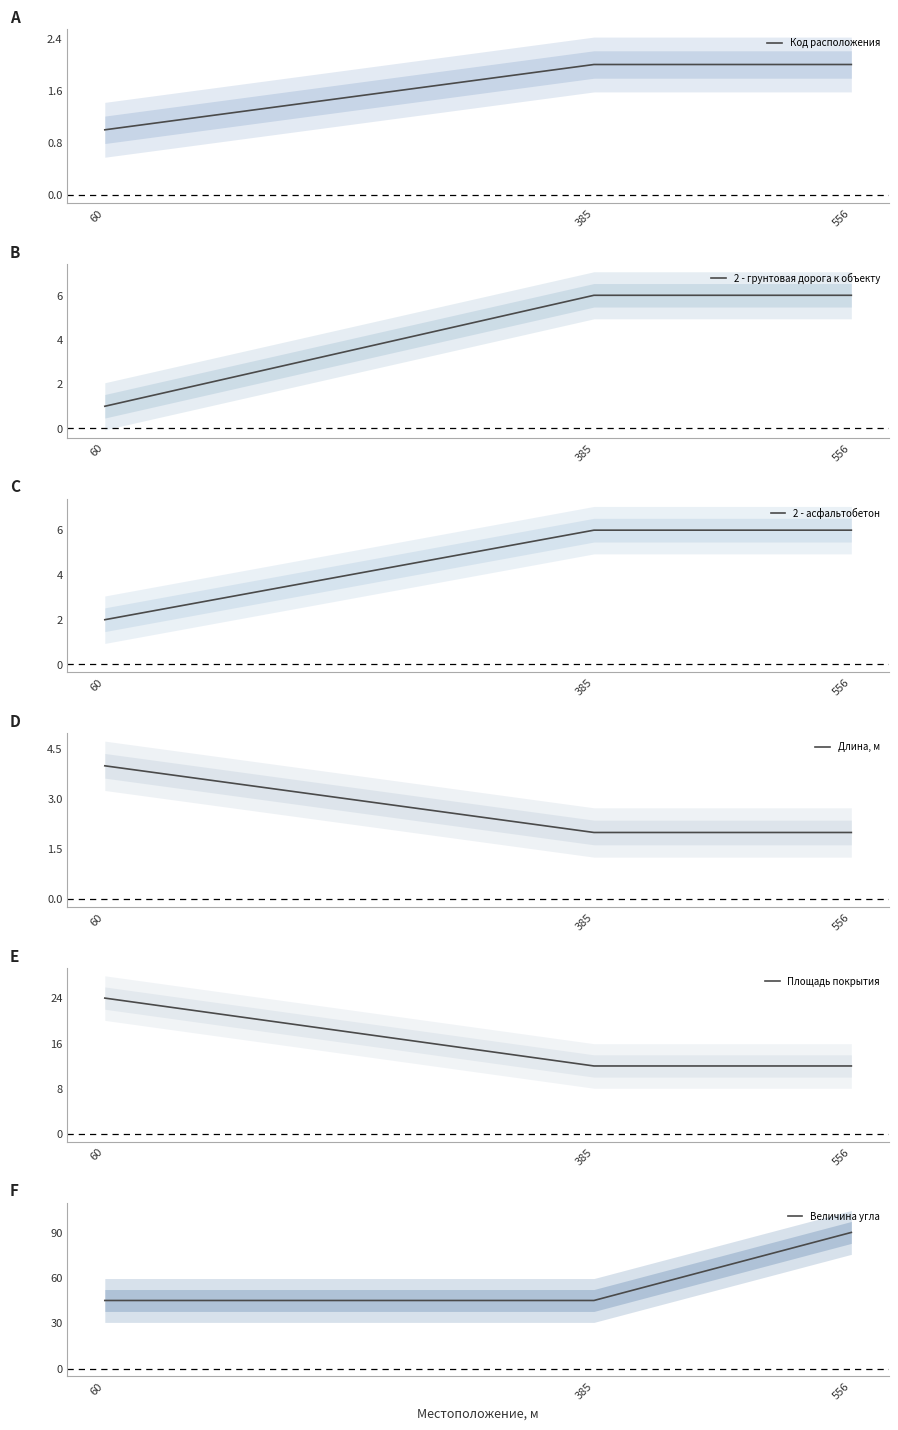

Reading right to left, list all the values displayed in this chart.

Код расположения: 556=2	385=2	60=1
2 - грунтовая дорога к объекту: 556=6	385=6	60=1
2 - асфальтобетон: 556=6	385=6	60=2
Длина, м: 556=2	385=2	60=4
Площадь покрытия: 556=12	385=12	60=24
Величина угла: 556=90	385=45	60=45